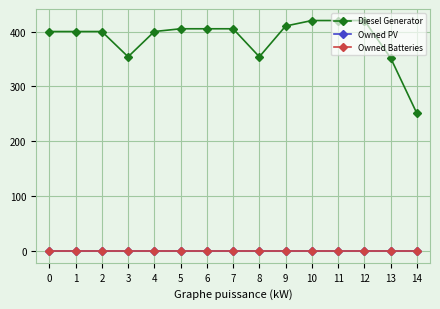

Which series changed the most between 1 and 4?

Diesel Generator